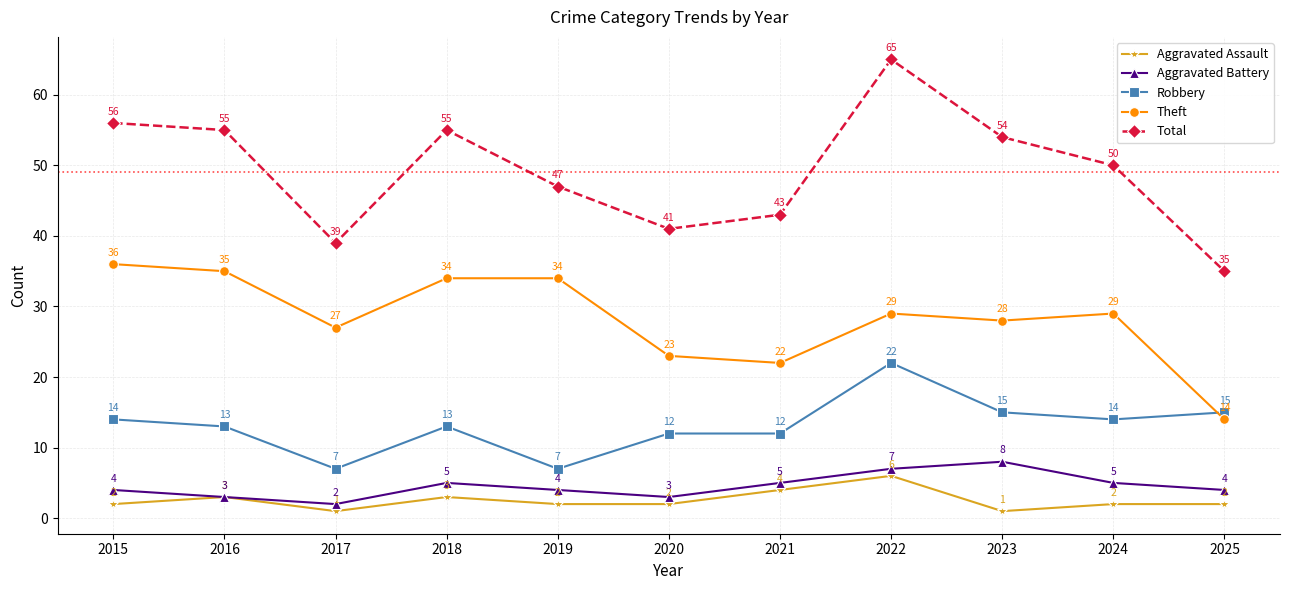

True or false: Theft and Aggravated Battery intersect in this chart.

False